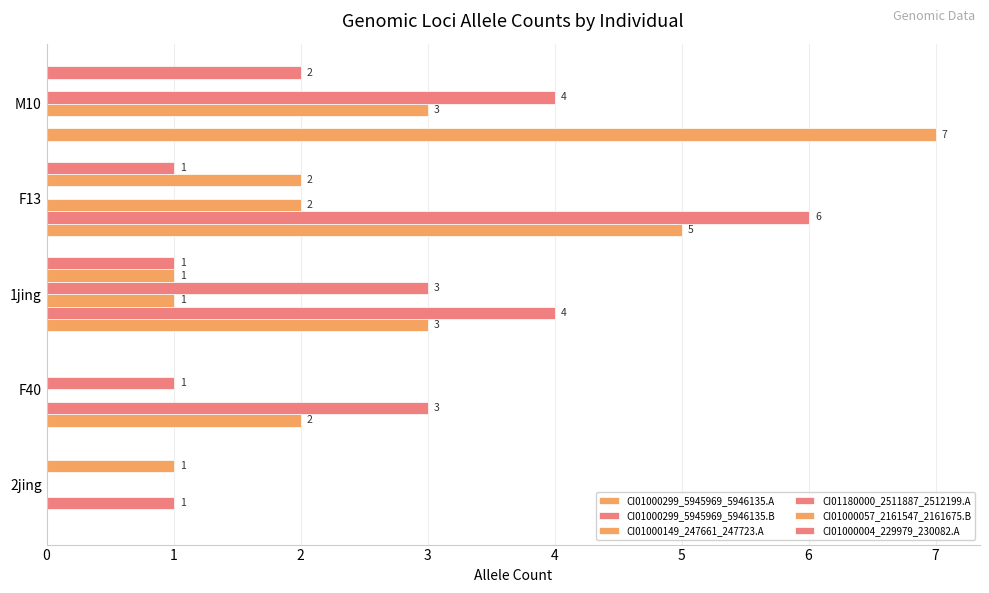

What is the maximum value for CI01000299_5945969_5946135.B?

6